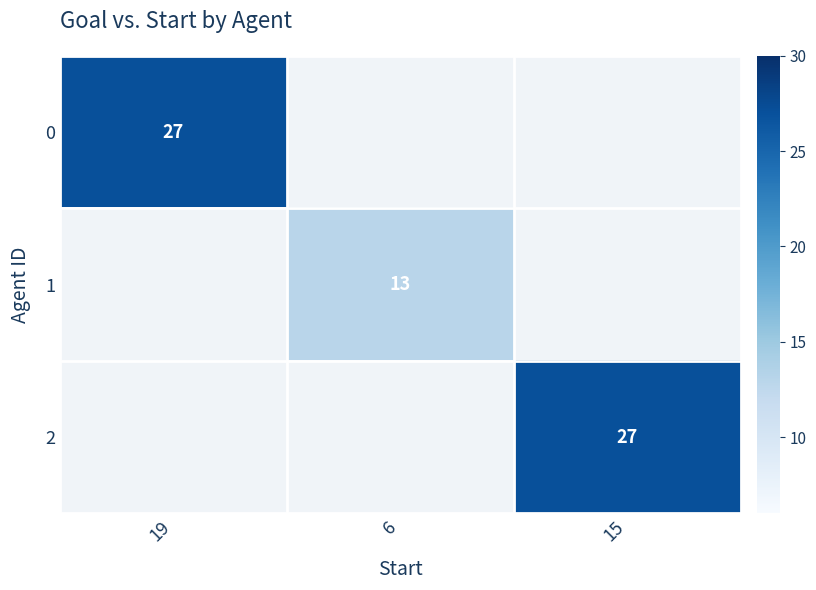

How many series are shown in this chart?

3